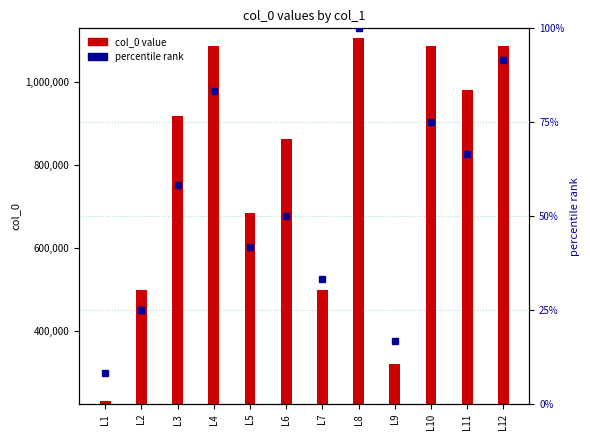

Which series has the largest range (max minus min)?

col_0 value